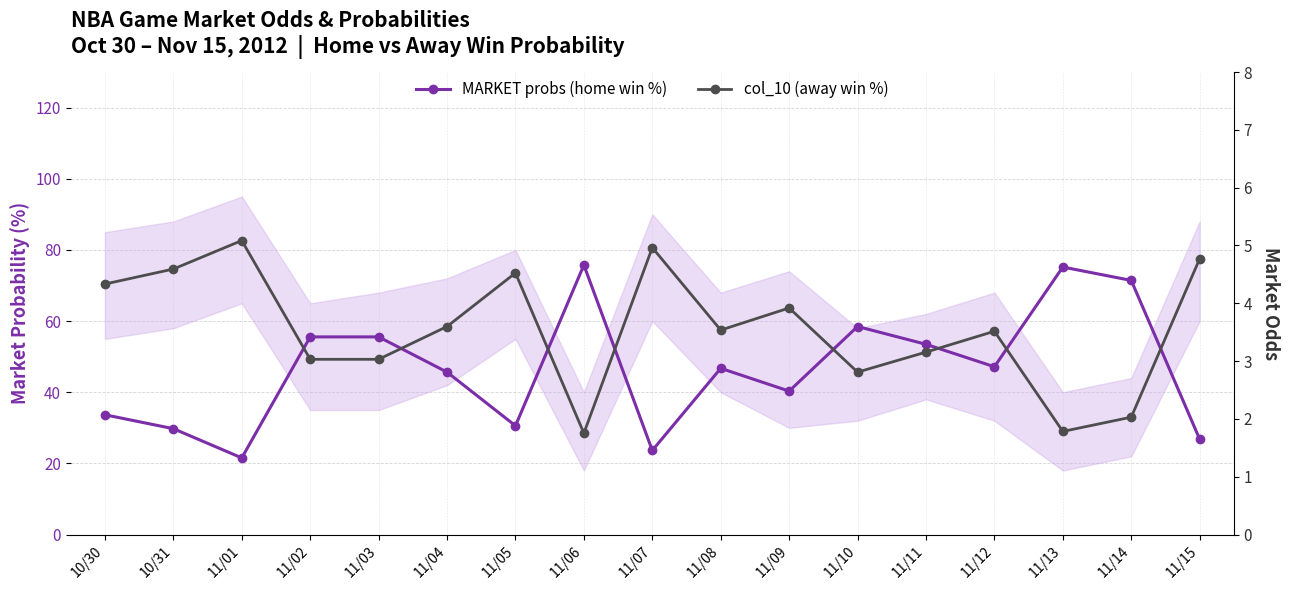

Between which two adjacent categories do MARKET probs (home win %) and col_10 (away win %) first intersect?

11/01 and 11/02